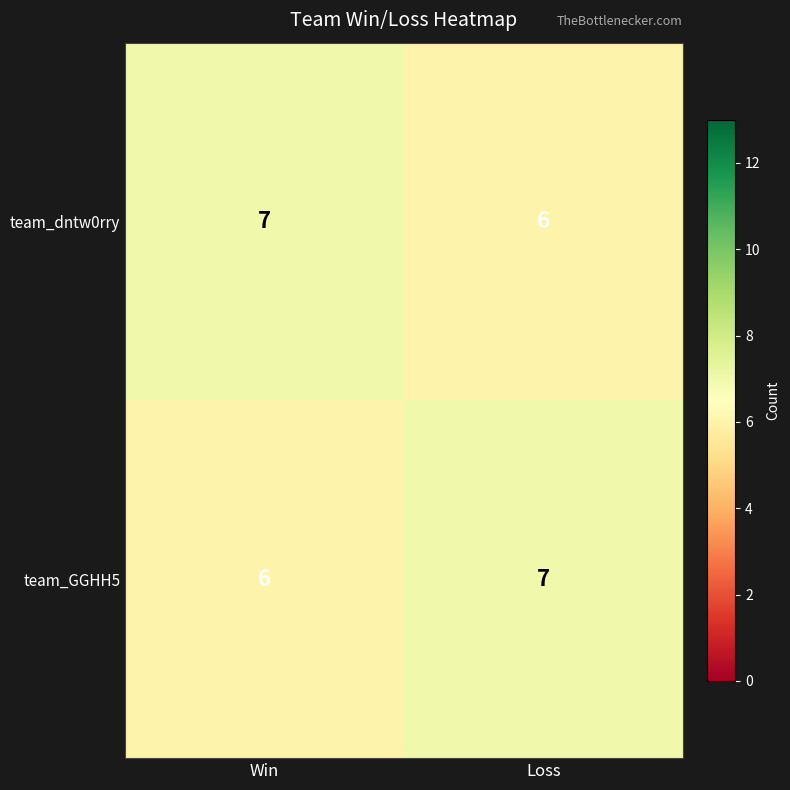

What is the spread (max minus min) of values at Loss?

1